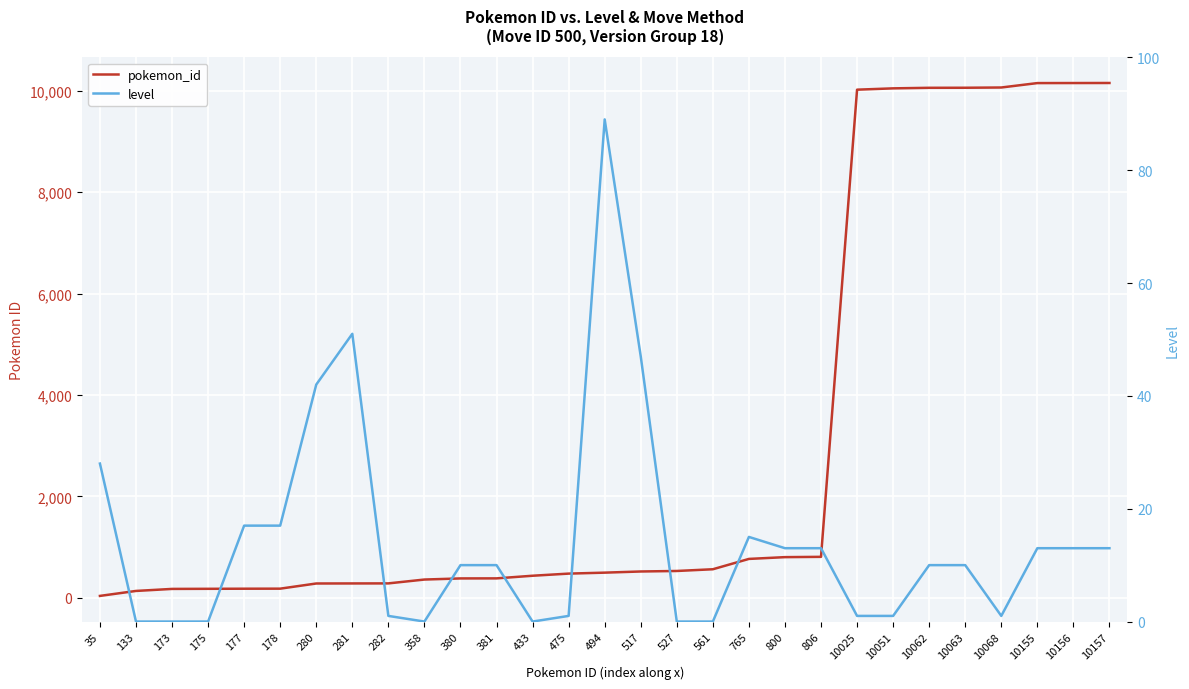

How many series are shown in this chart?

2